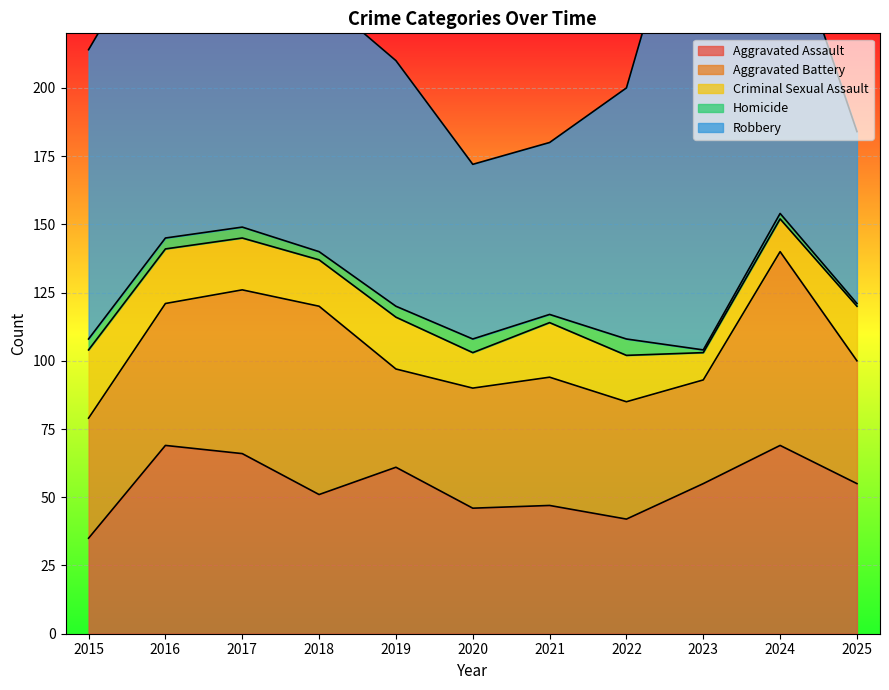

The Aggravated Assault series shows 85 at 2019. True or false?

False